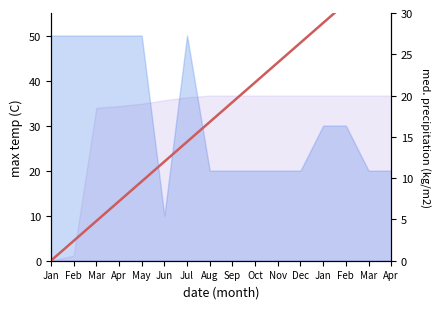

True or false: there are more than 0 points higher than both neighbors.

False